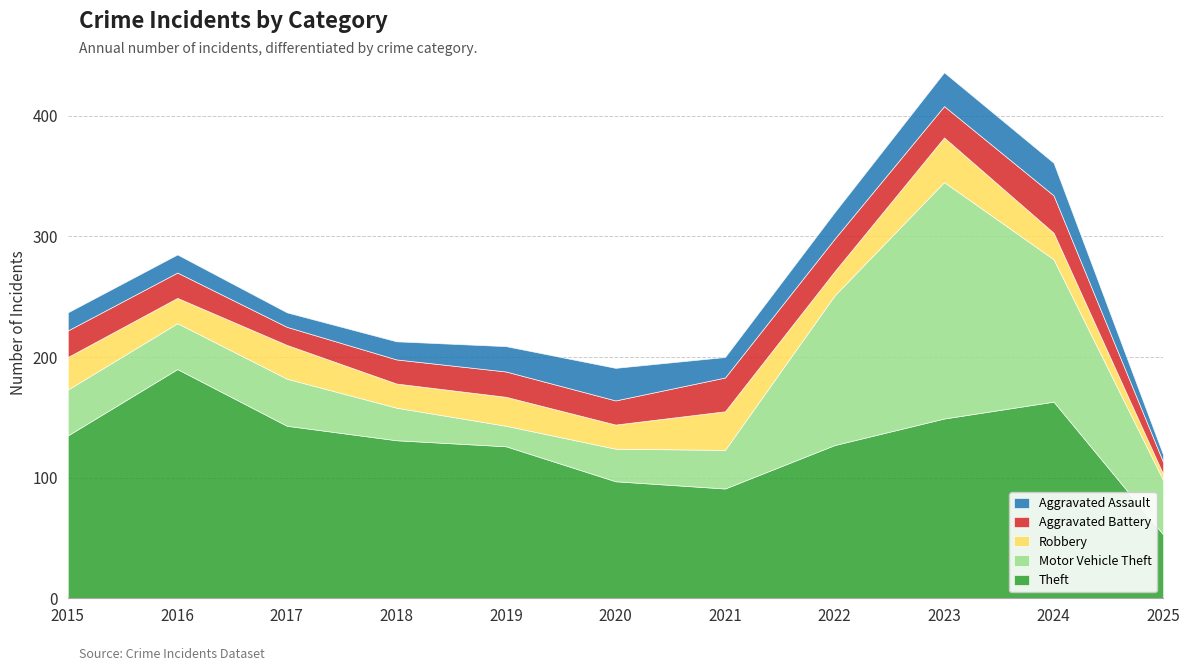

How many data points in Robbery are above 22?

5